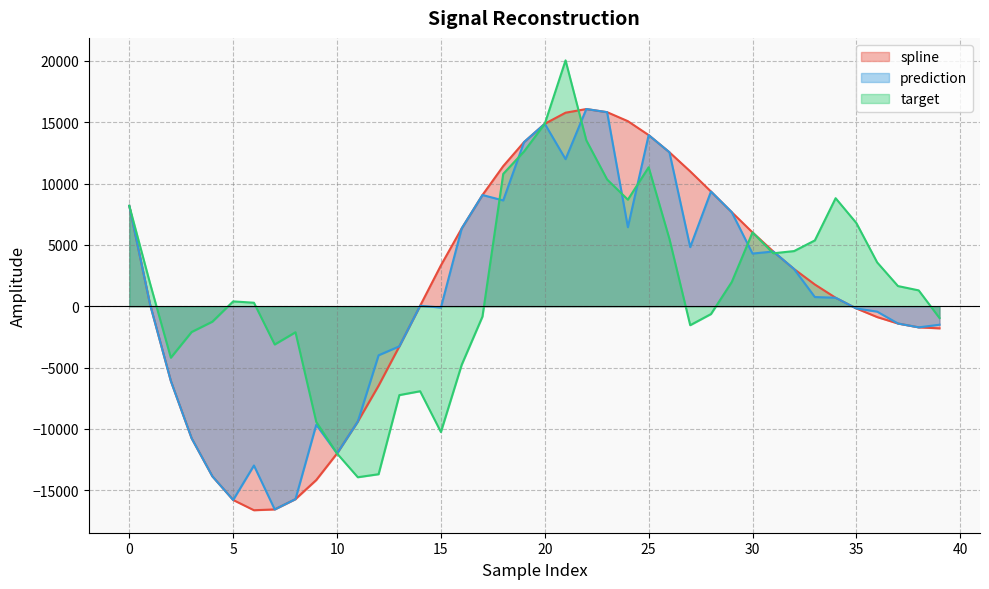

In target, how many points are higher than both neighbors (excluding endpoints)?

7